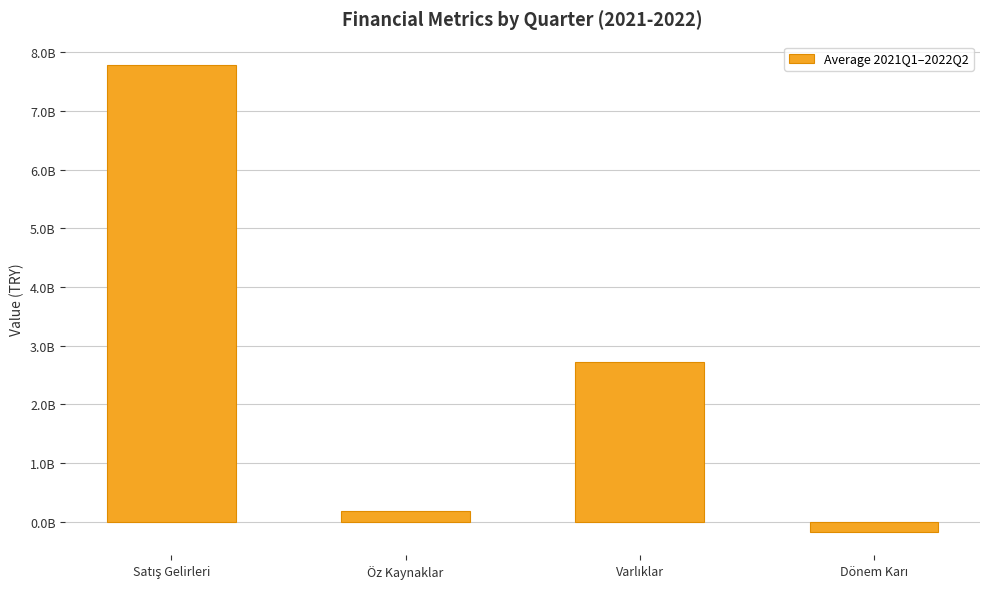

True or false: the data shows -173011333.3 at Dönem Karı.

True